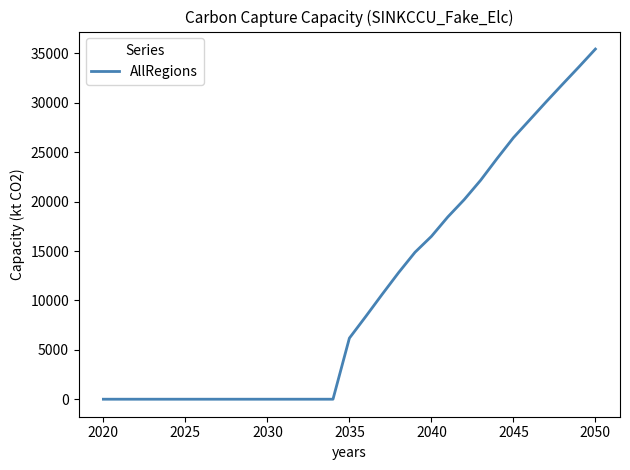

Reading left to right, transcribe all the data shown in this chart.

0.0	0.0	0.0	0.0	0.0	0.0	0.0	0.0	0.0	0.0	0.0	0.0	0.0	0.0	0.0	6180.2	8377.1	10619.6	12812.2	14871.1	16479.6	18447.3	20200.7	22157.2	24349.7	26465.7	28281.8	30103.8	31883.5	33642.2	35440.2